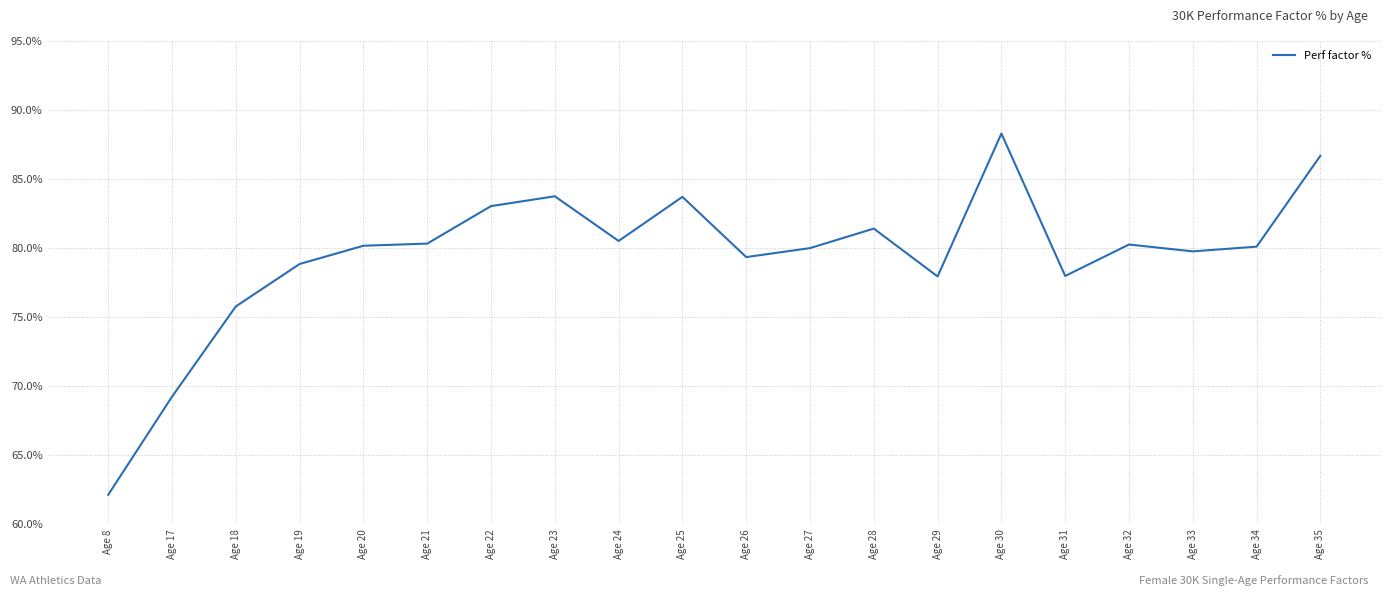

Where is the data nearest to the value 75?

Age 18